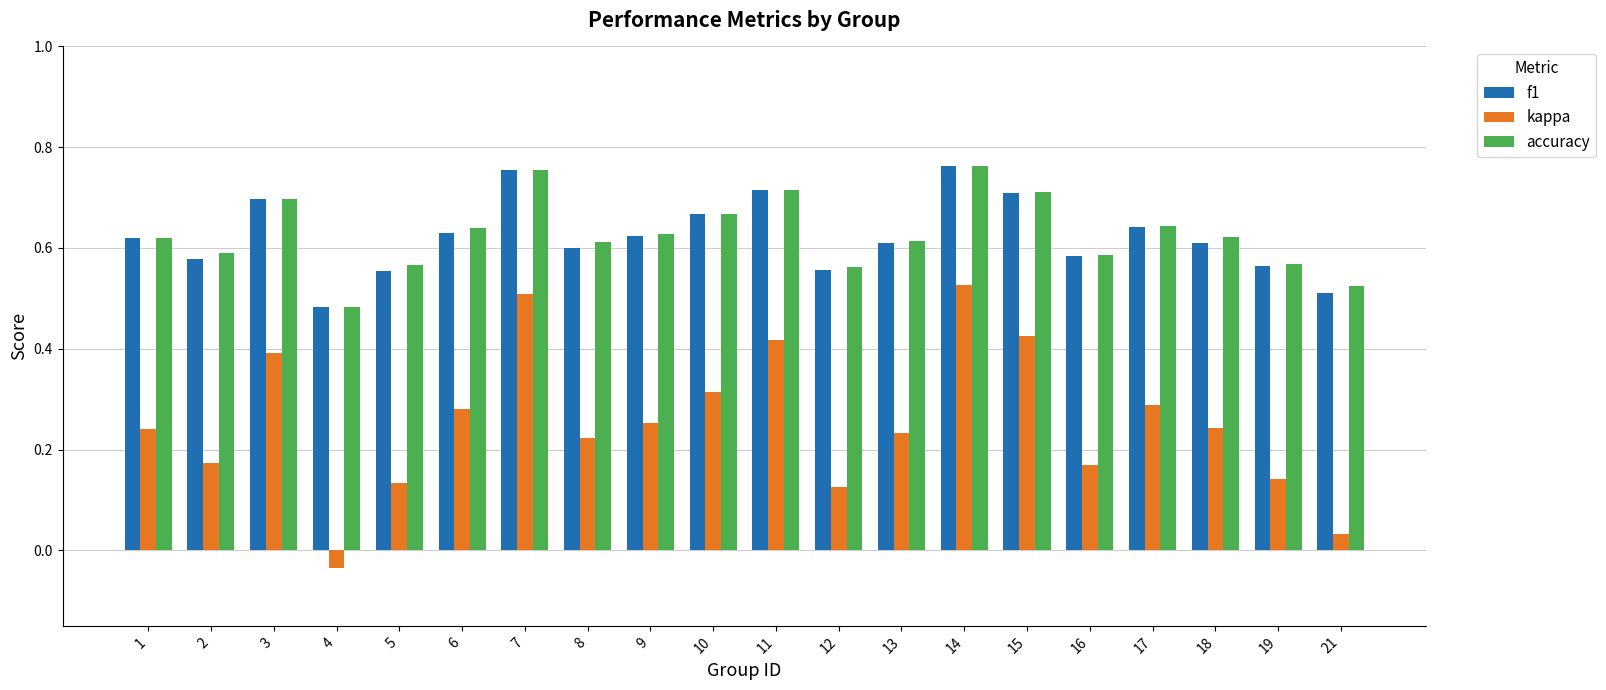

Which series has the widest spread of values?

kappa